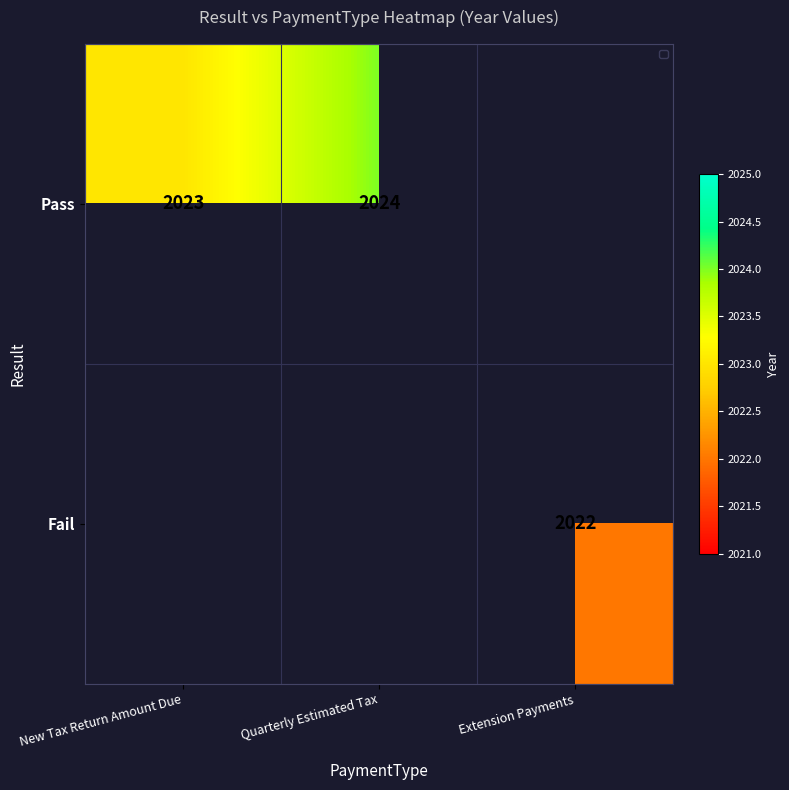

What is the greatest value displayed?

2024.0